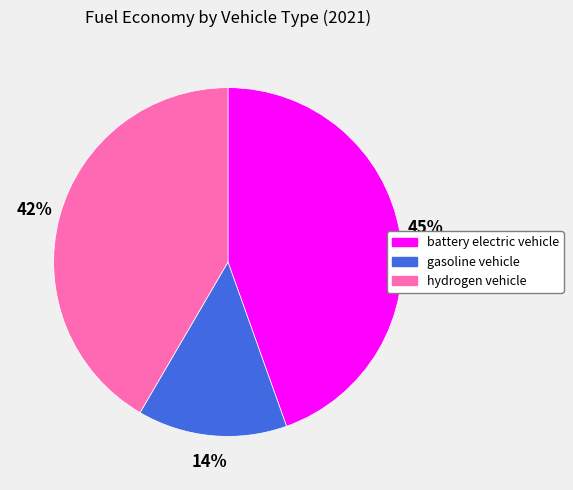

To the nearest percent, what is the combined percentage of battery electric vehicle and gasoline vehicle?

58%